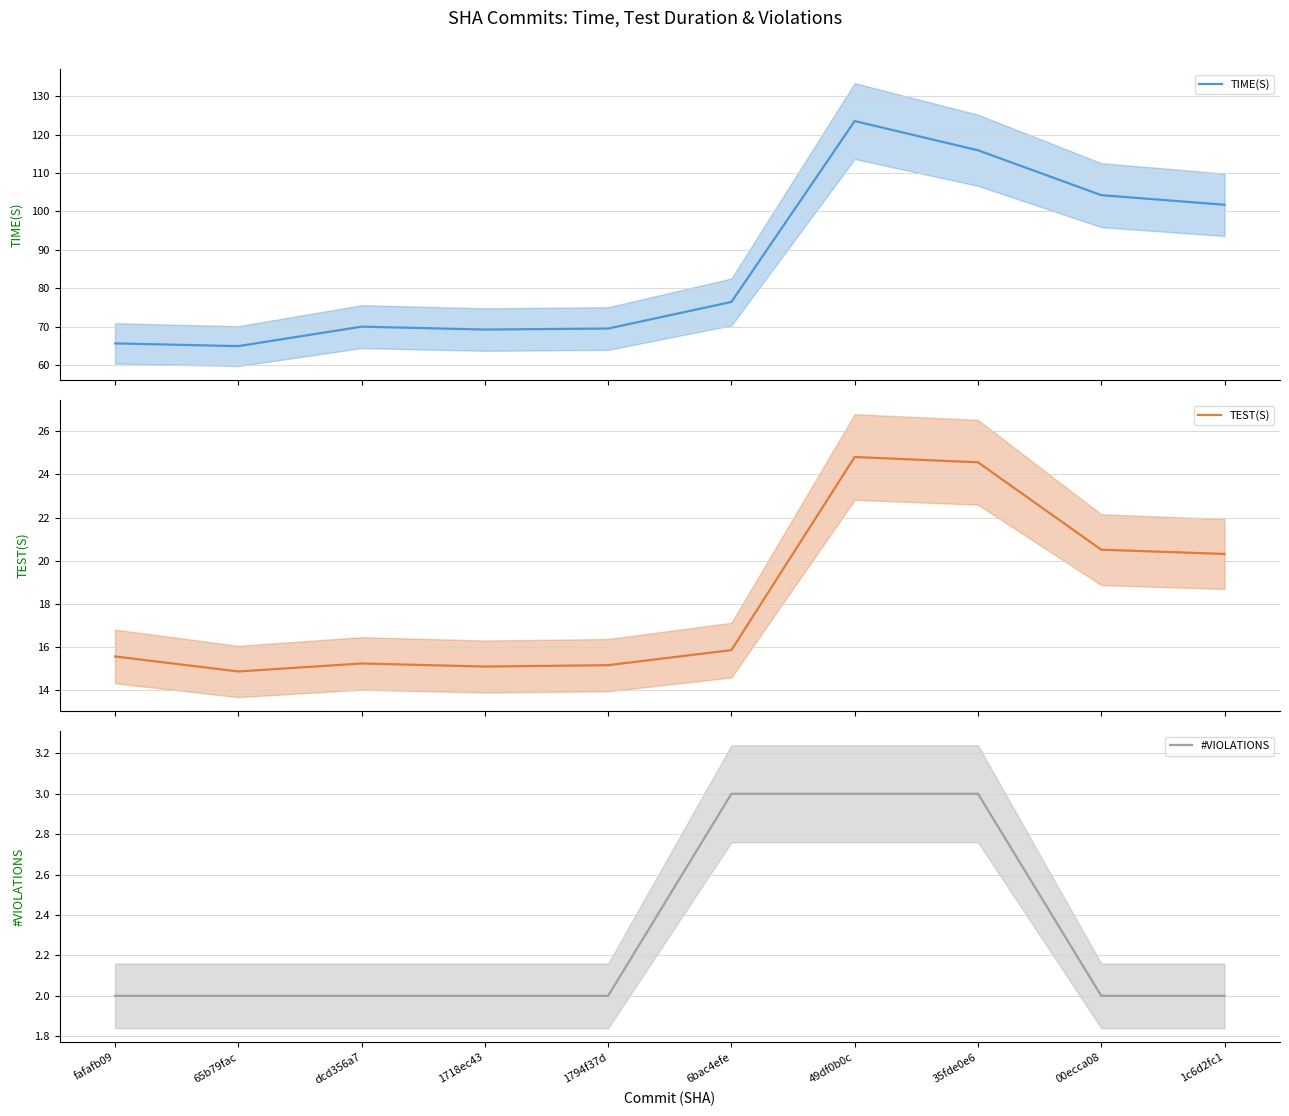

Which has a higher value, 6bac4efe or 1c6d2fc1?

1c6d2fc1